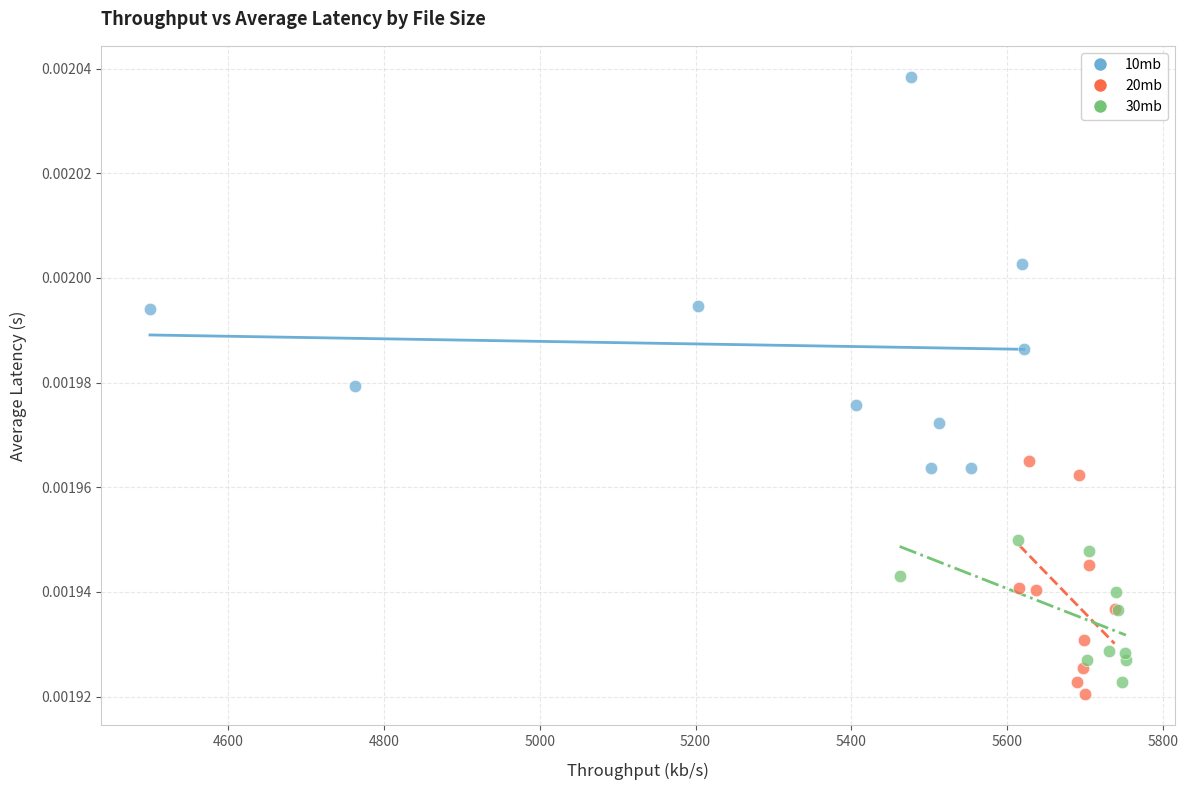

Which series has the largest Y range (max minus min)?

10mb